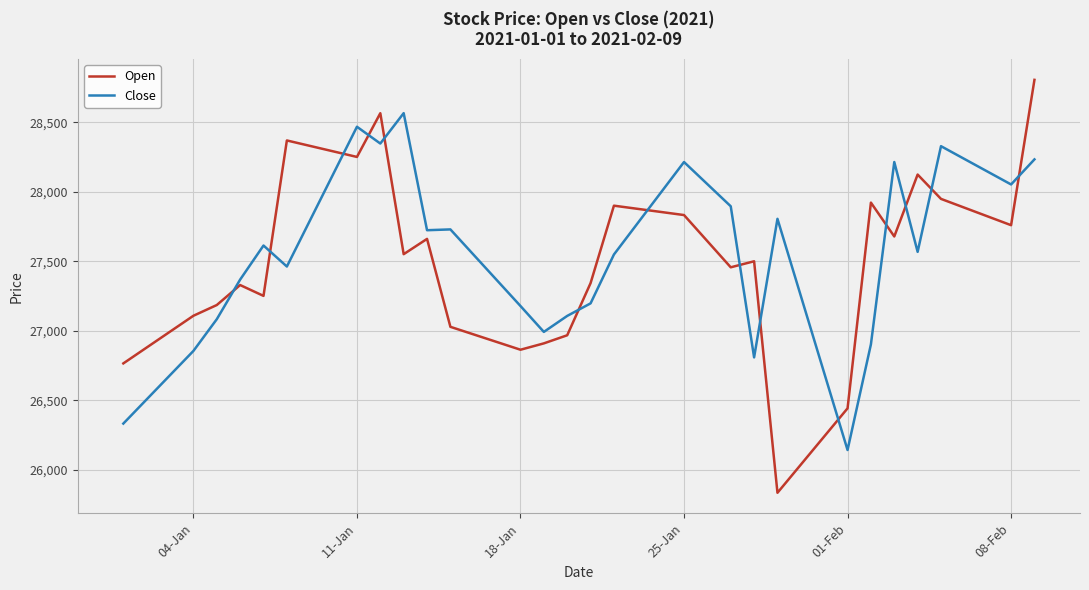

Which series has the largest range (max minus min)?

Open